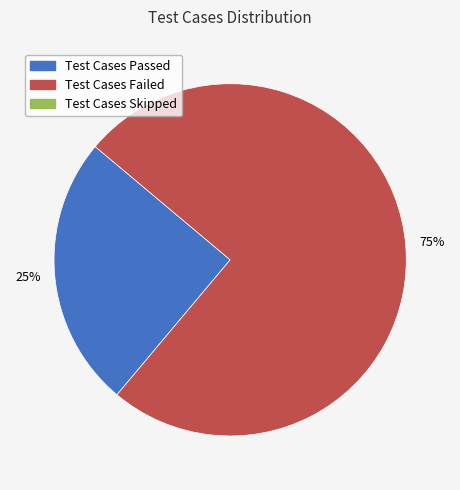

Is there a majority slice in this chart?

Yes